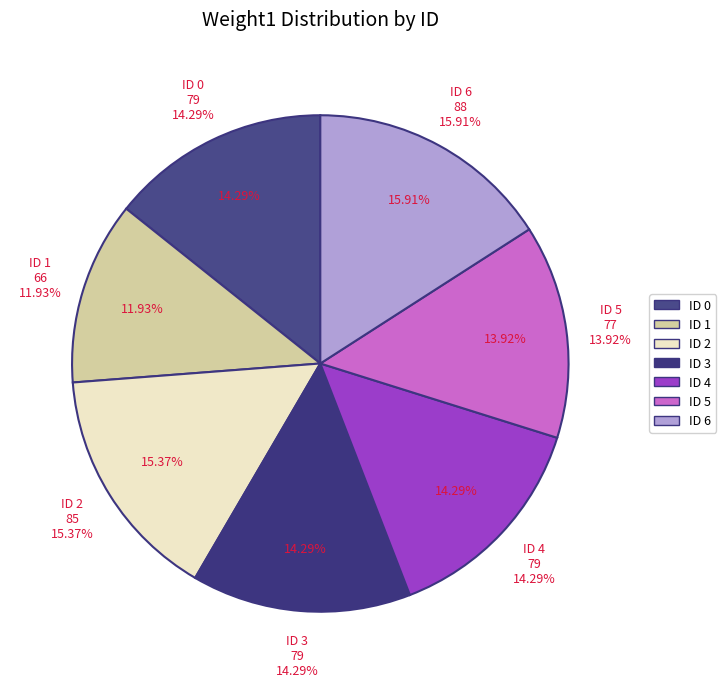

True or false: 3 accounts for 1% of the total.

False